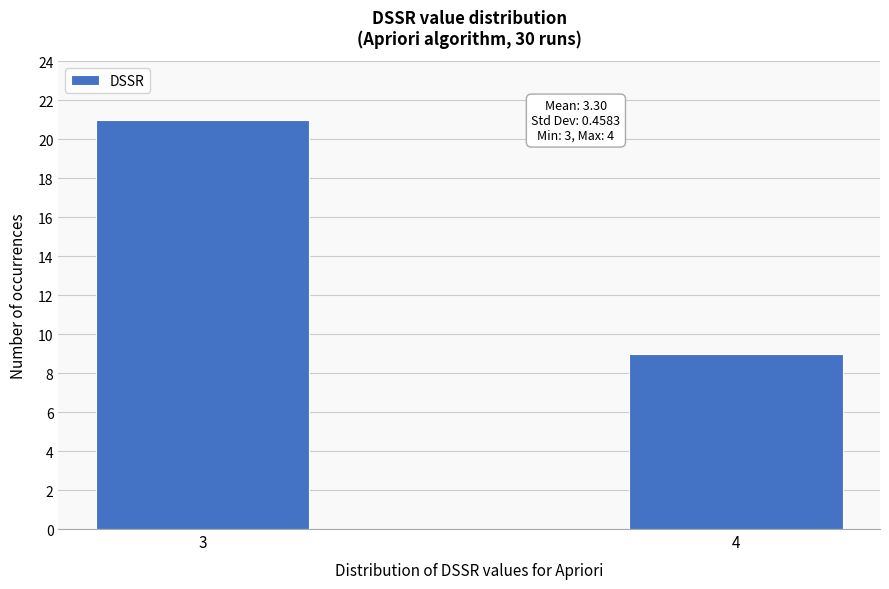

Reading left to right, extract all data points from this chart.

3=21	4=9